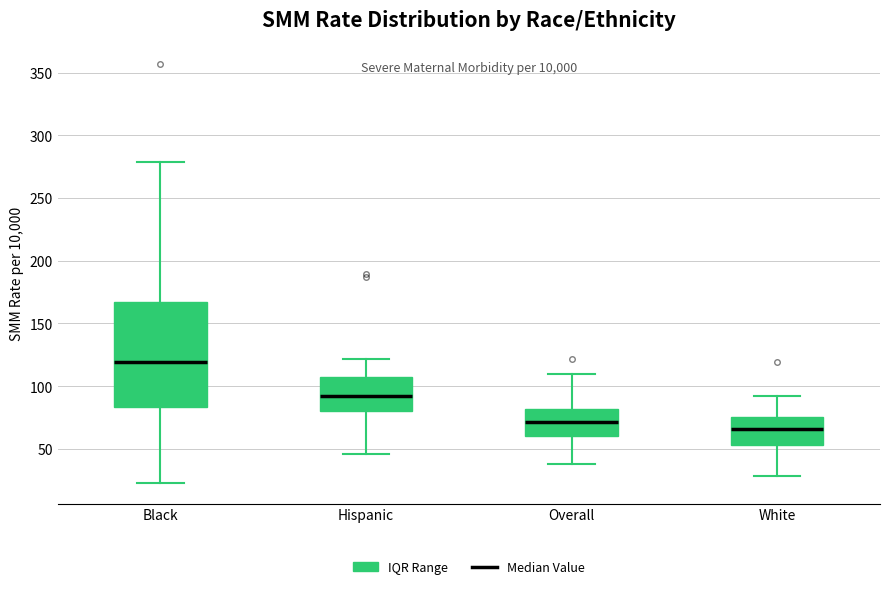

Which box is the tallest, from its lower edge to its upper edge?

Black